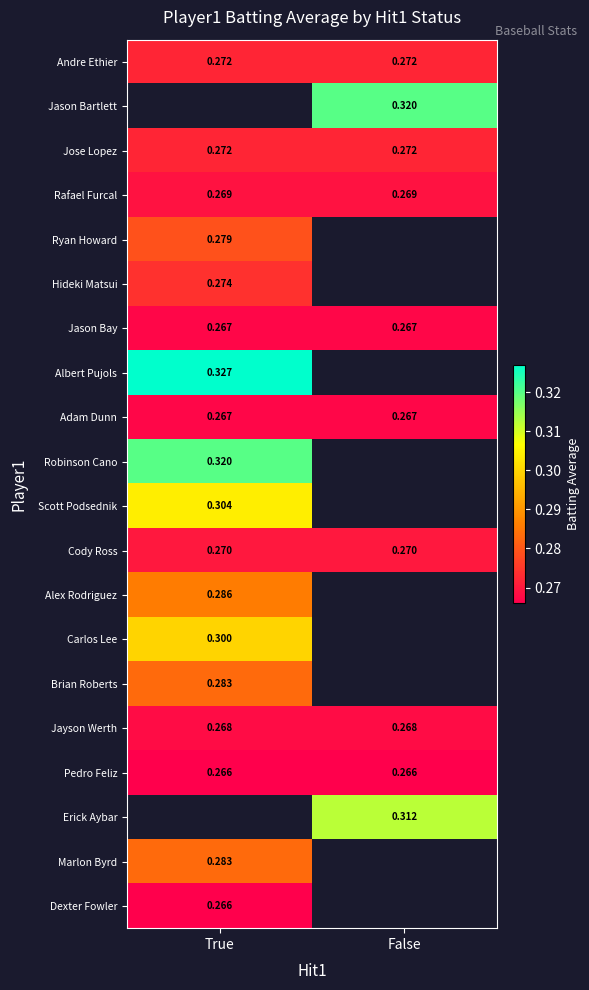

Is the value of Jayson Werth at False greater than the value of Jose Lopez at False?

No